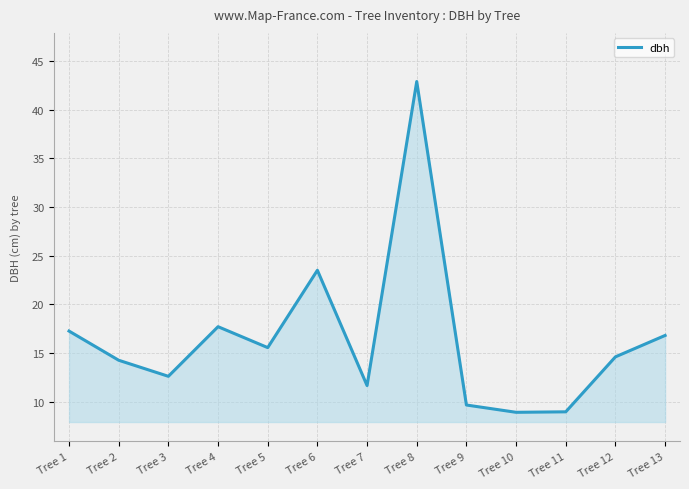

What is the sum of all values?

214.3